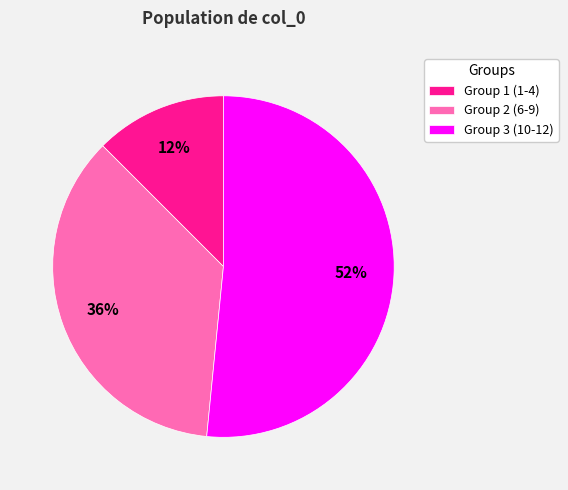

Rank the categories by value from highest to lowest.

Group 3 (10-12), Group 2 (6-9), Group 1 (1-4)